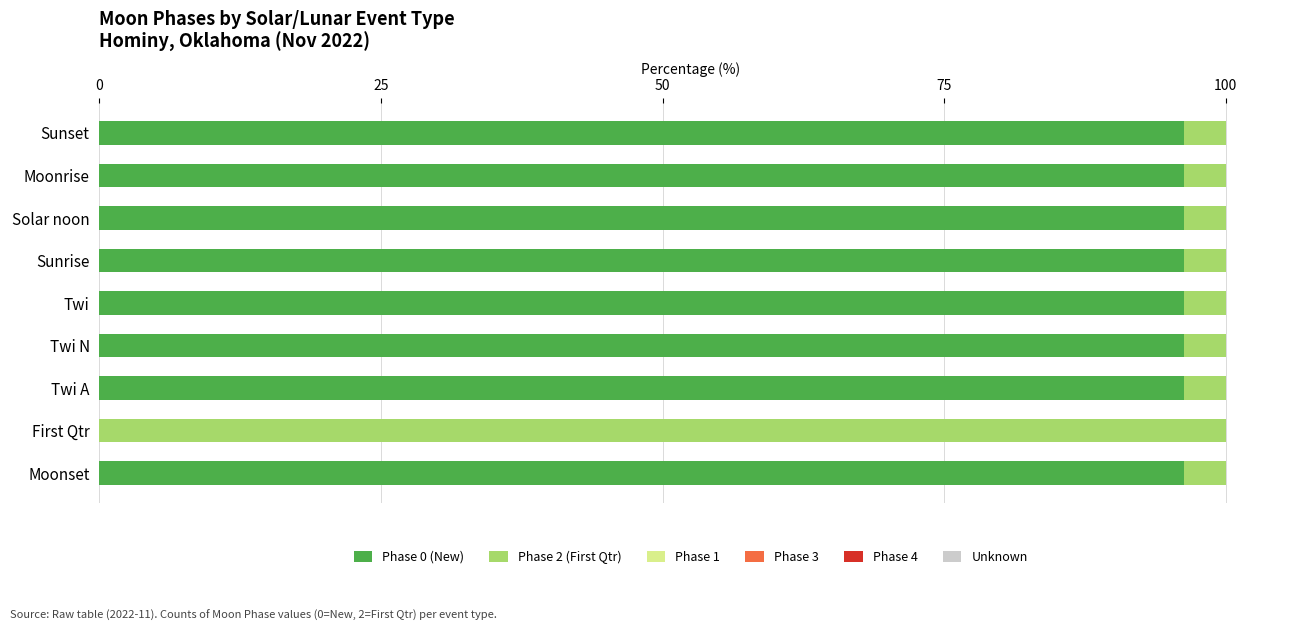

What is the total value across all series at Twi N?

100.0